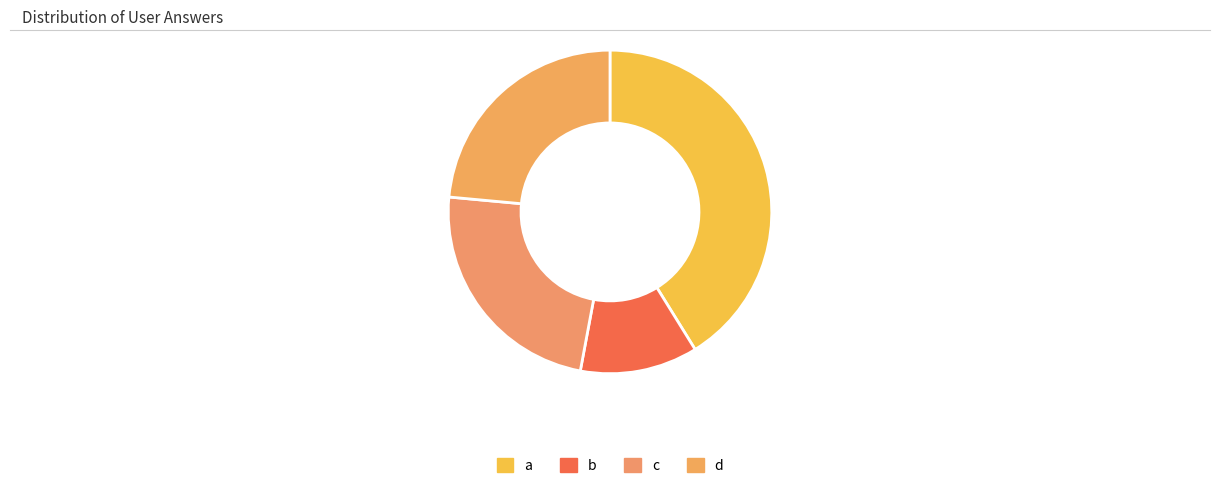

To the nearest percent, what portion does c represent?

24%